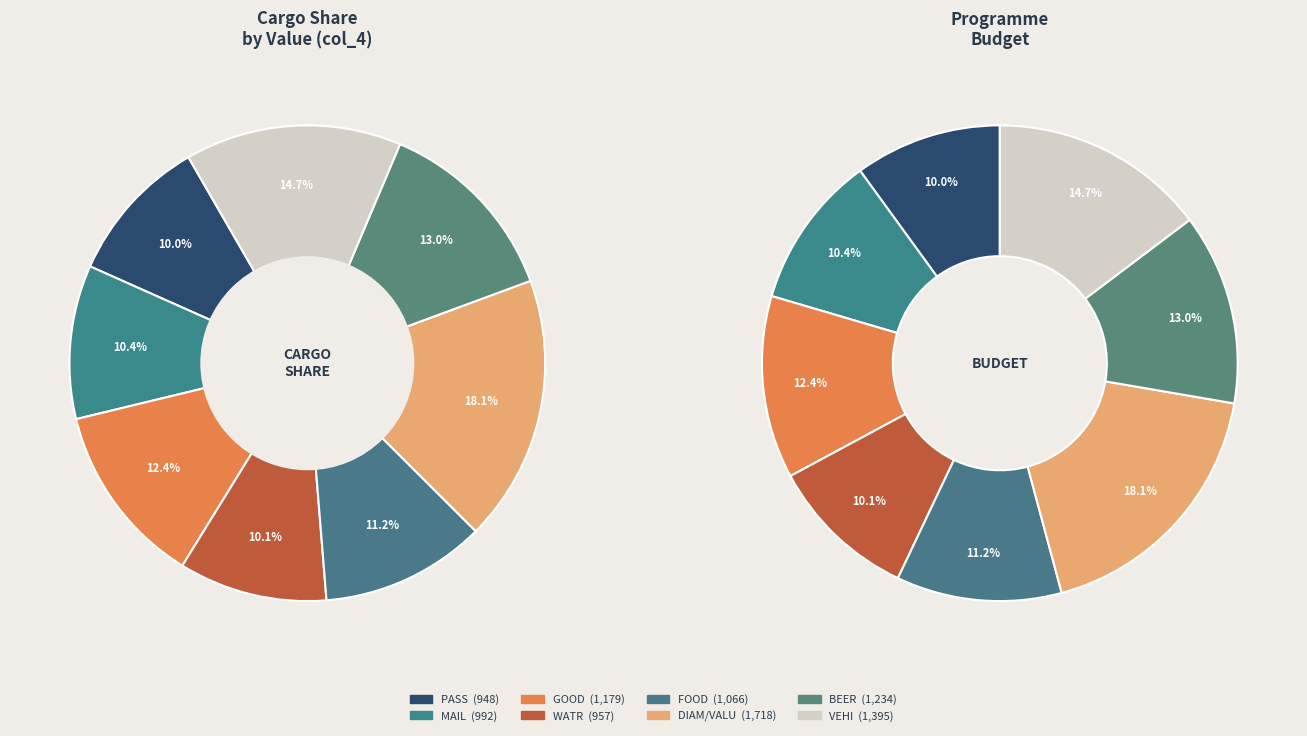

What percentage is the FOOD slice, to the nearest percent?

11%